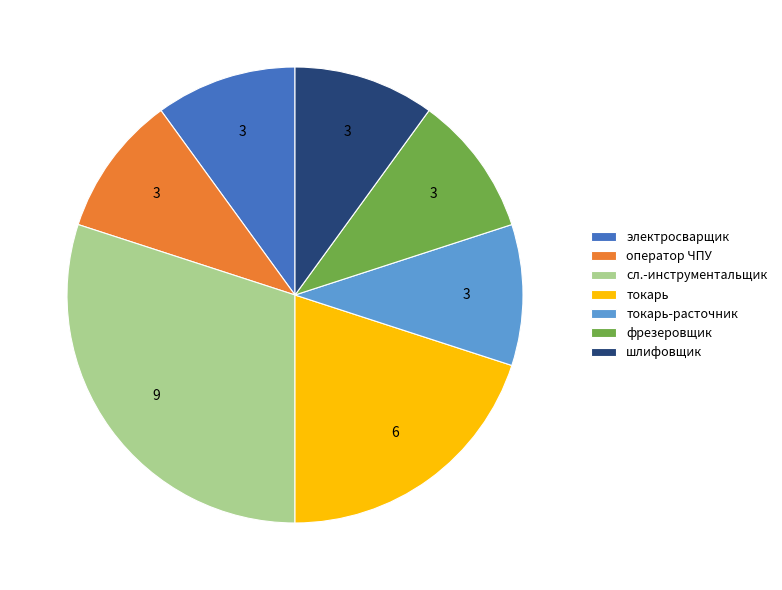

Is there a majority slice in this chart?

No